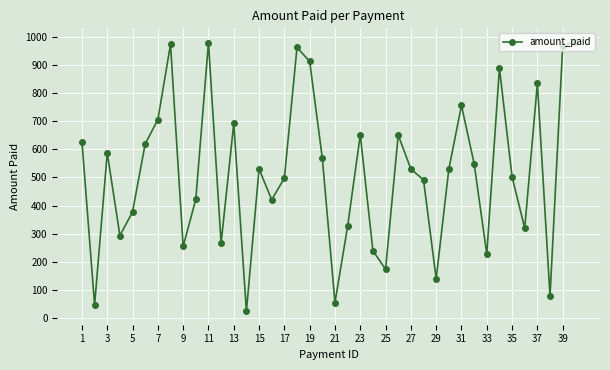

What is the sum of all values?

20646.8